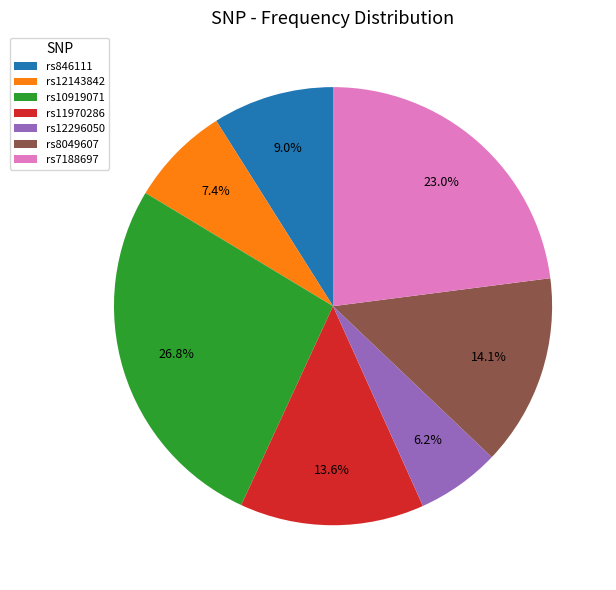

Rank the categories by value from lowest to highest.

rs12296050, rs12143842, rs846111, rs11970286, rs8049607, rs7188697, rs10919071